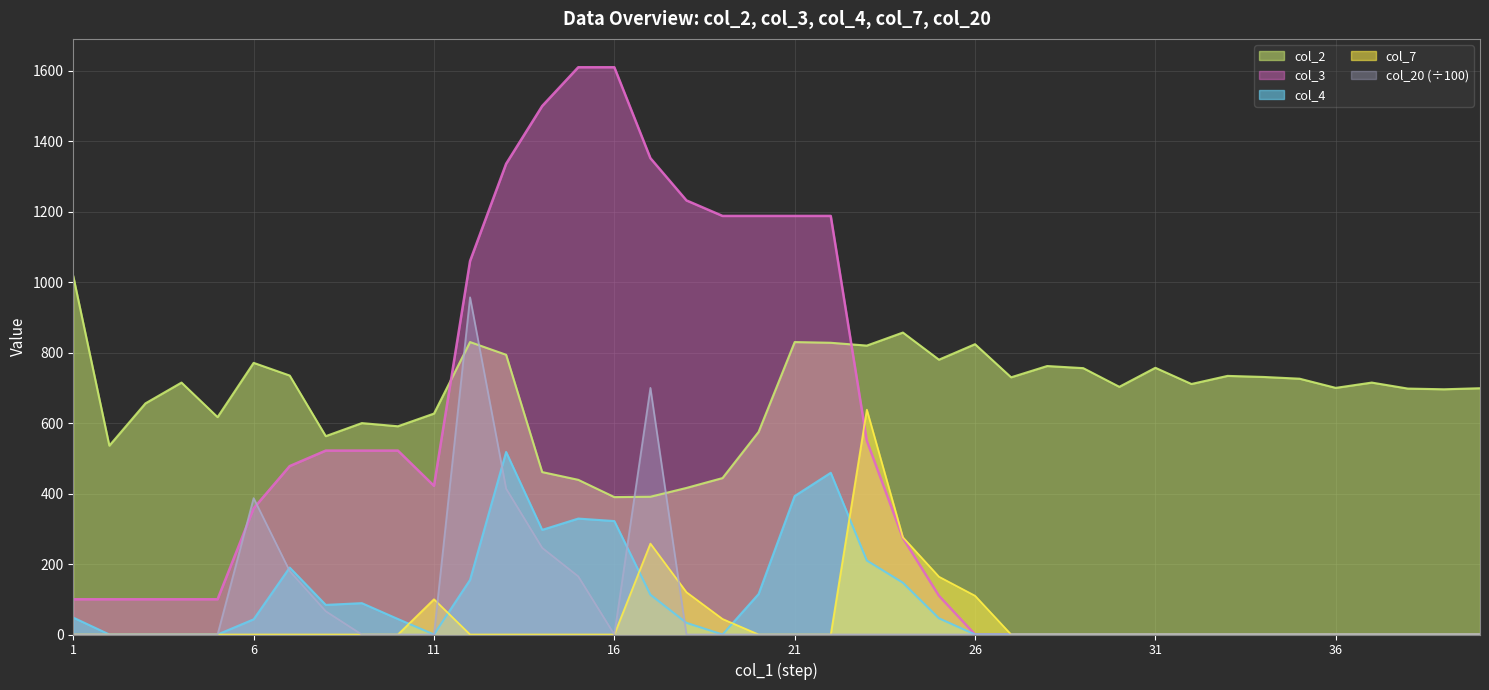

What is the difference between the highest and lowest values at 37?

715